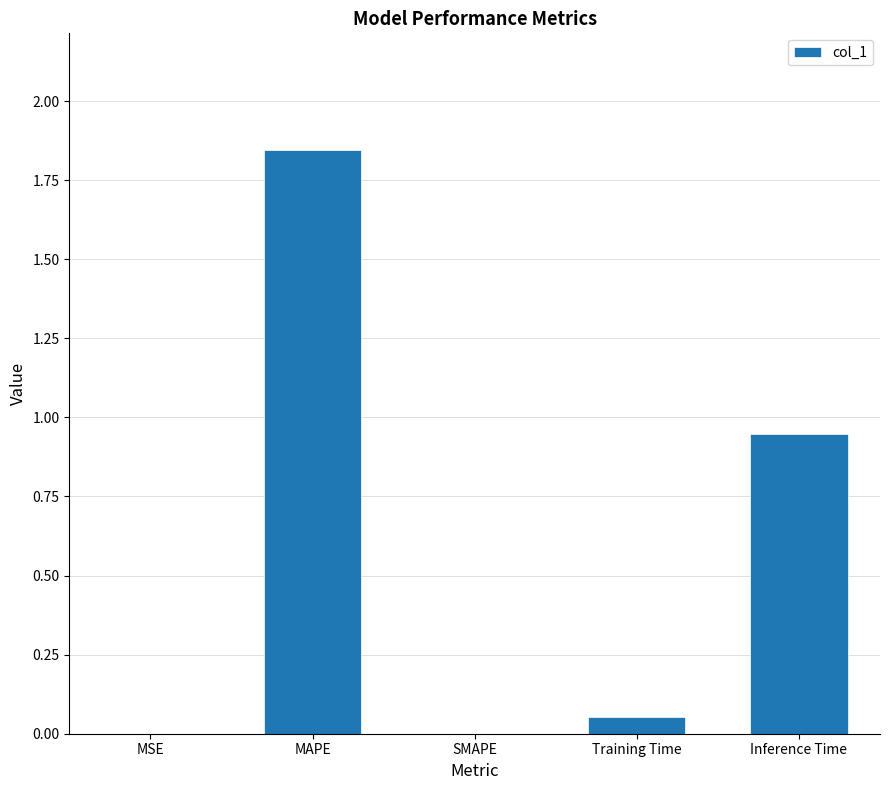

What is the sum of all values?

2.8